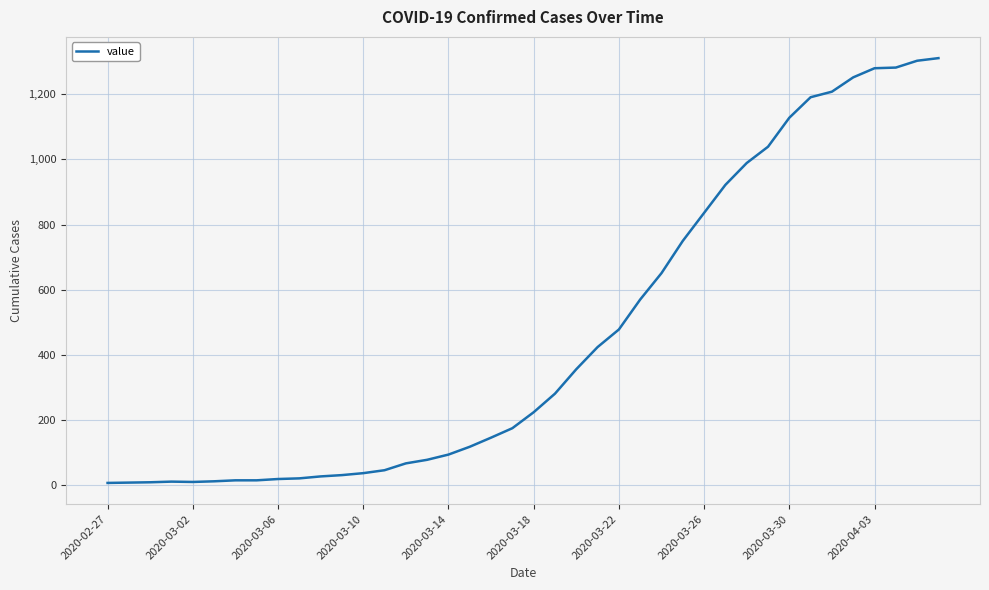

What is the difference between the maximum and minimum values?

1304